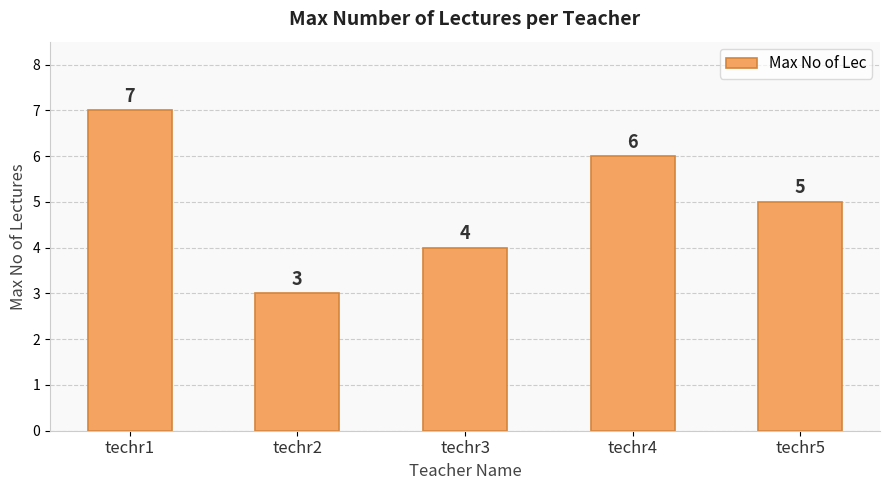

How many categories are shown in the chart?

5